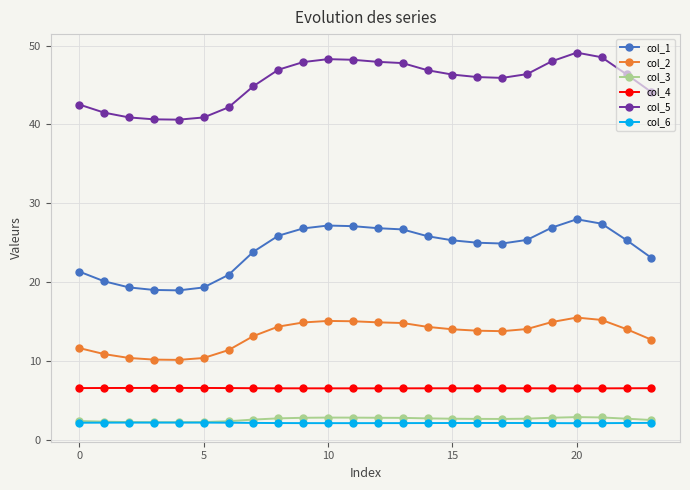

What is the maximum value for col_4?

6.6